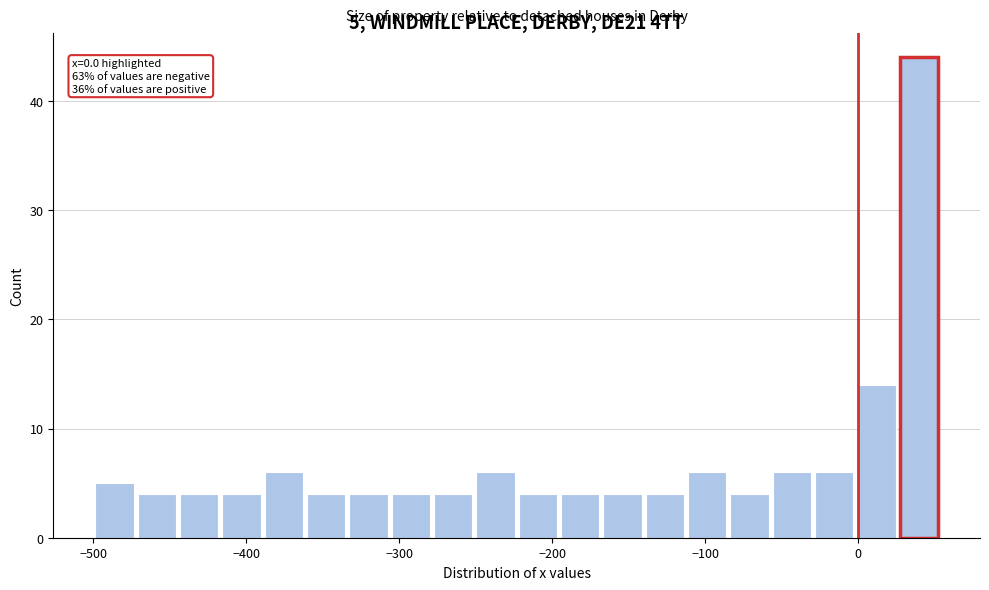

Around what value on the x-axis is the tallest bar? Give the approximate position of its centre, as read against the axis.

40